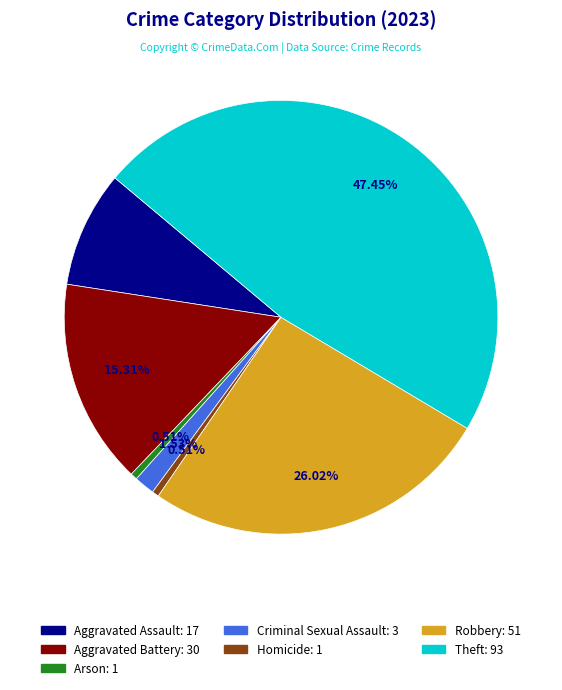

Which has a higher value, Theft or Homicide?

Theft